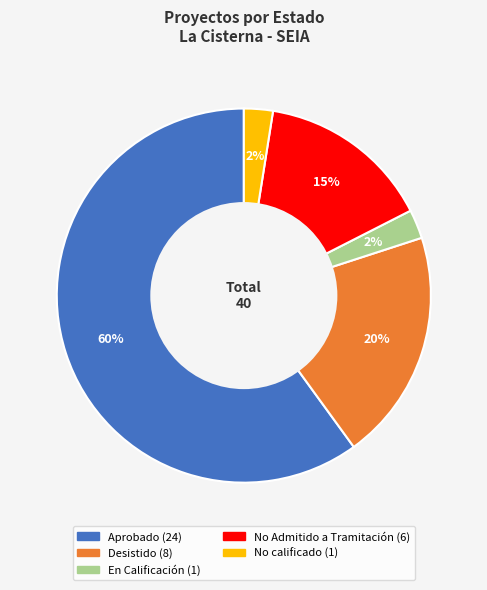

The Desistido slice represents 20% of the pie. True or false?

True